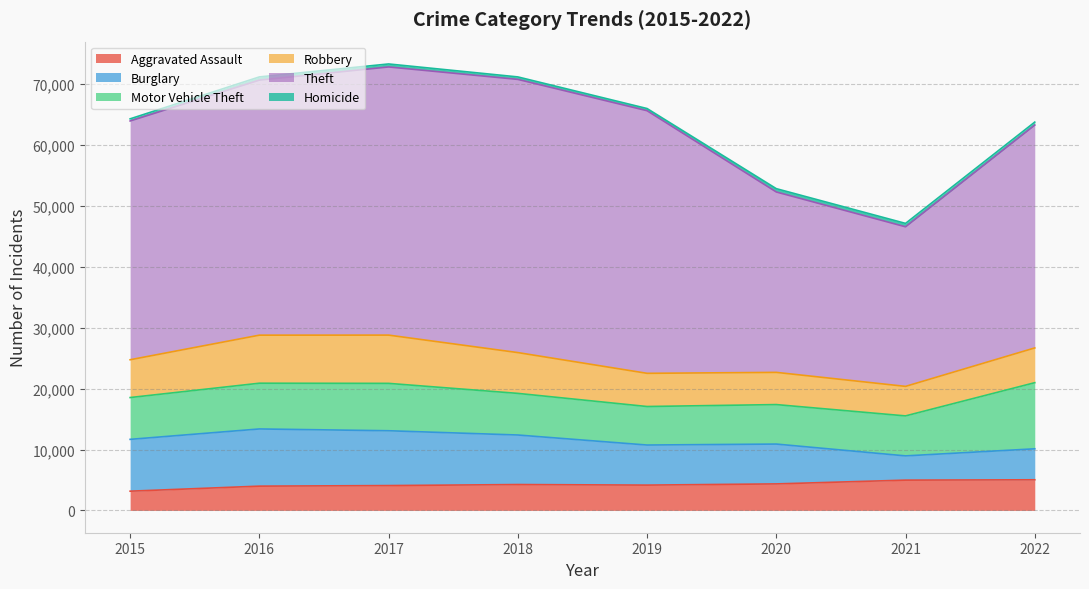

In Robbery, how many points are higher than both neighbors (excluding endpoints)?

1